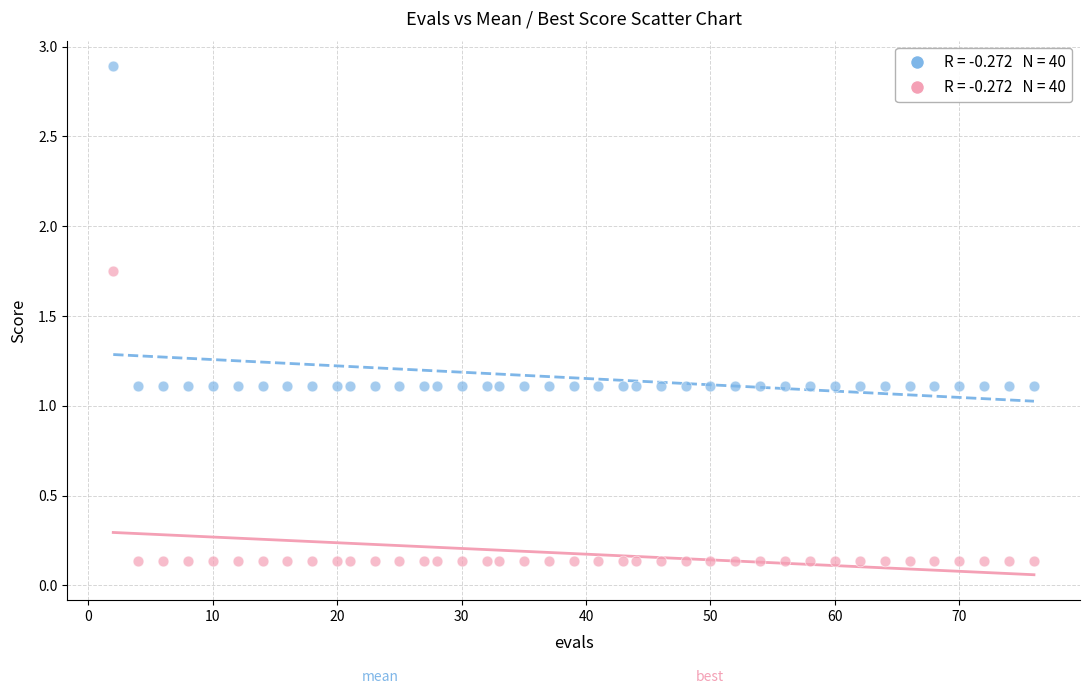

Across all data points, what is the range of X values (max minus min)?

74.0